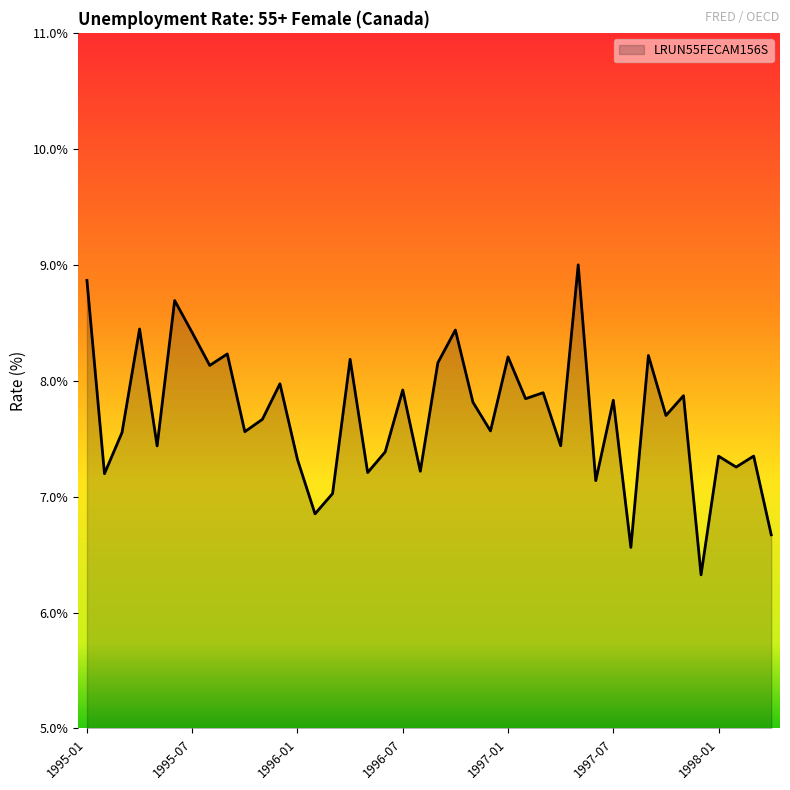

What is the smallest value displayed?

6.3